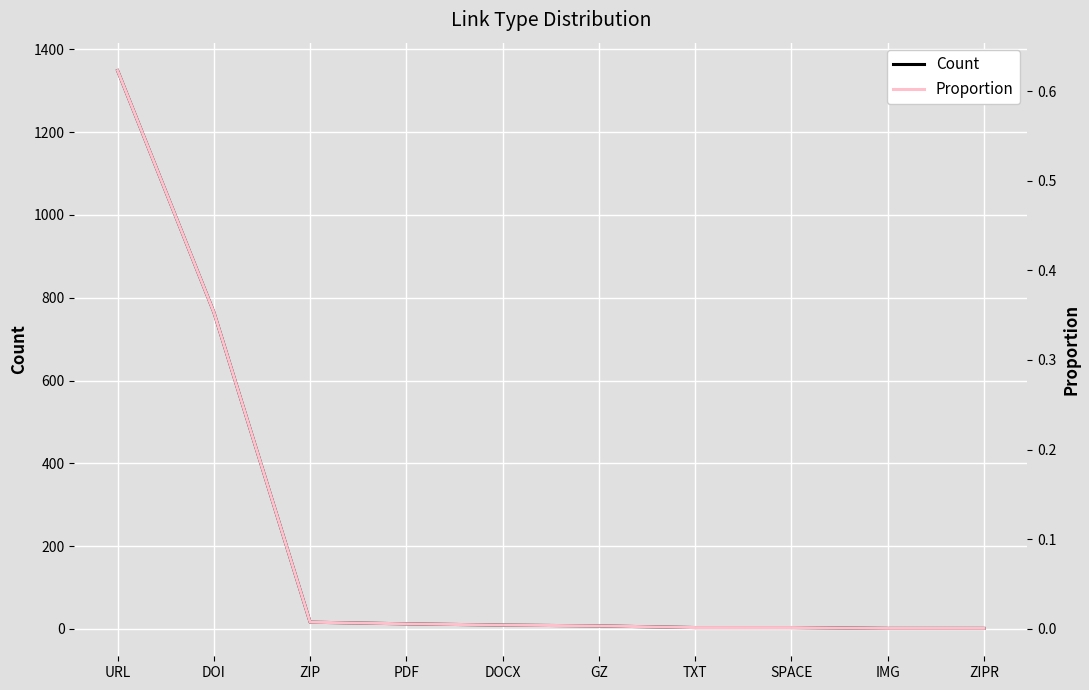

What is the sum of all Proportion values?

1.0